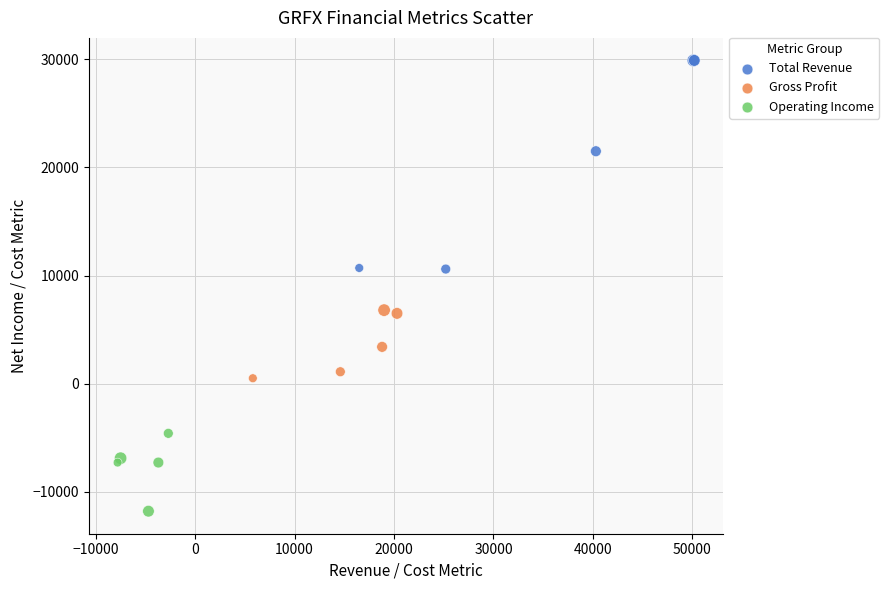

What are all the series names shown in the legend?

Total Revenue, Gross Profit, Operating Income